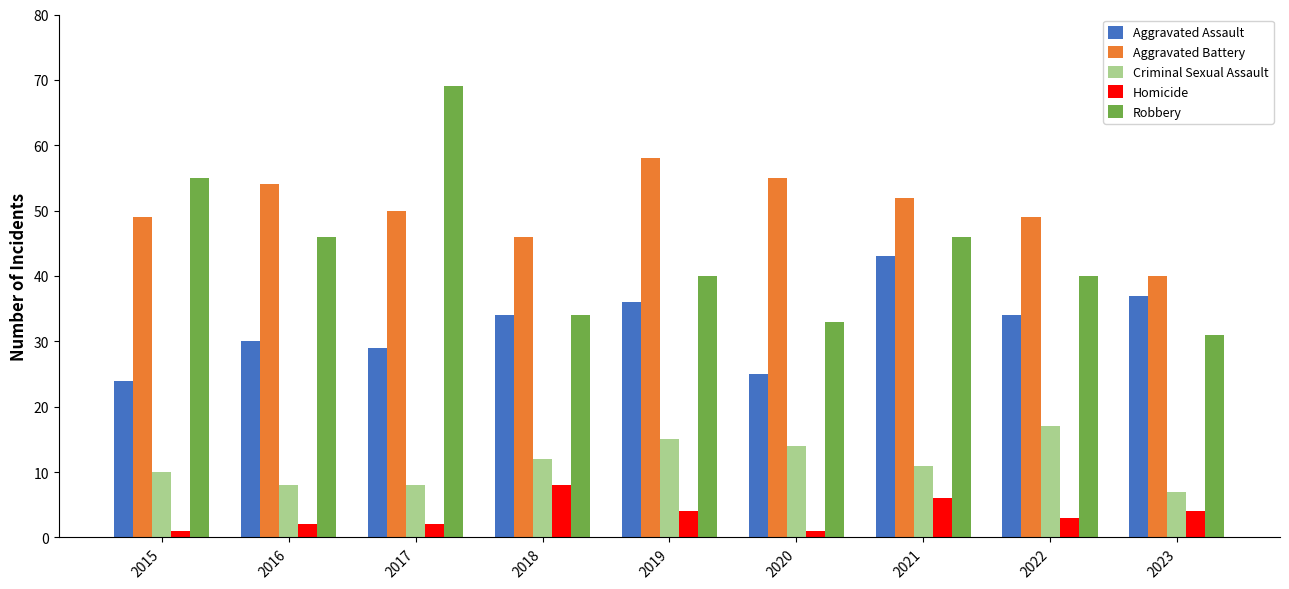

Is it true that Aggravated Battery equals 40 at 2023?

True